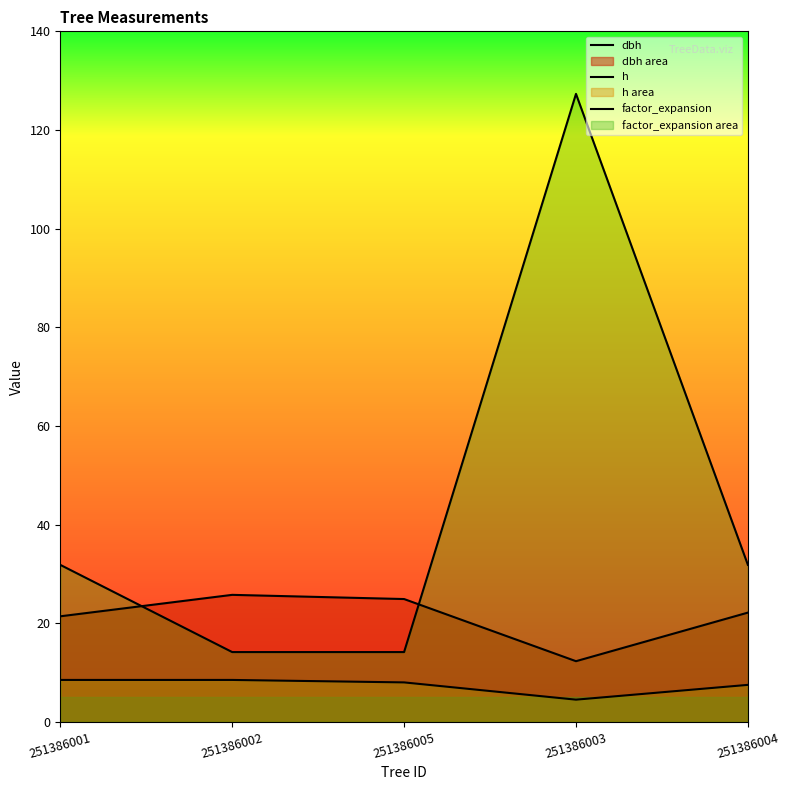

True or false: factor_expansion has a value of 14.2 at 251386005.

True